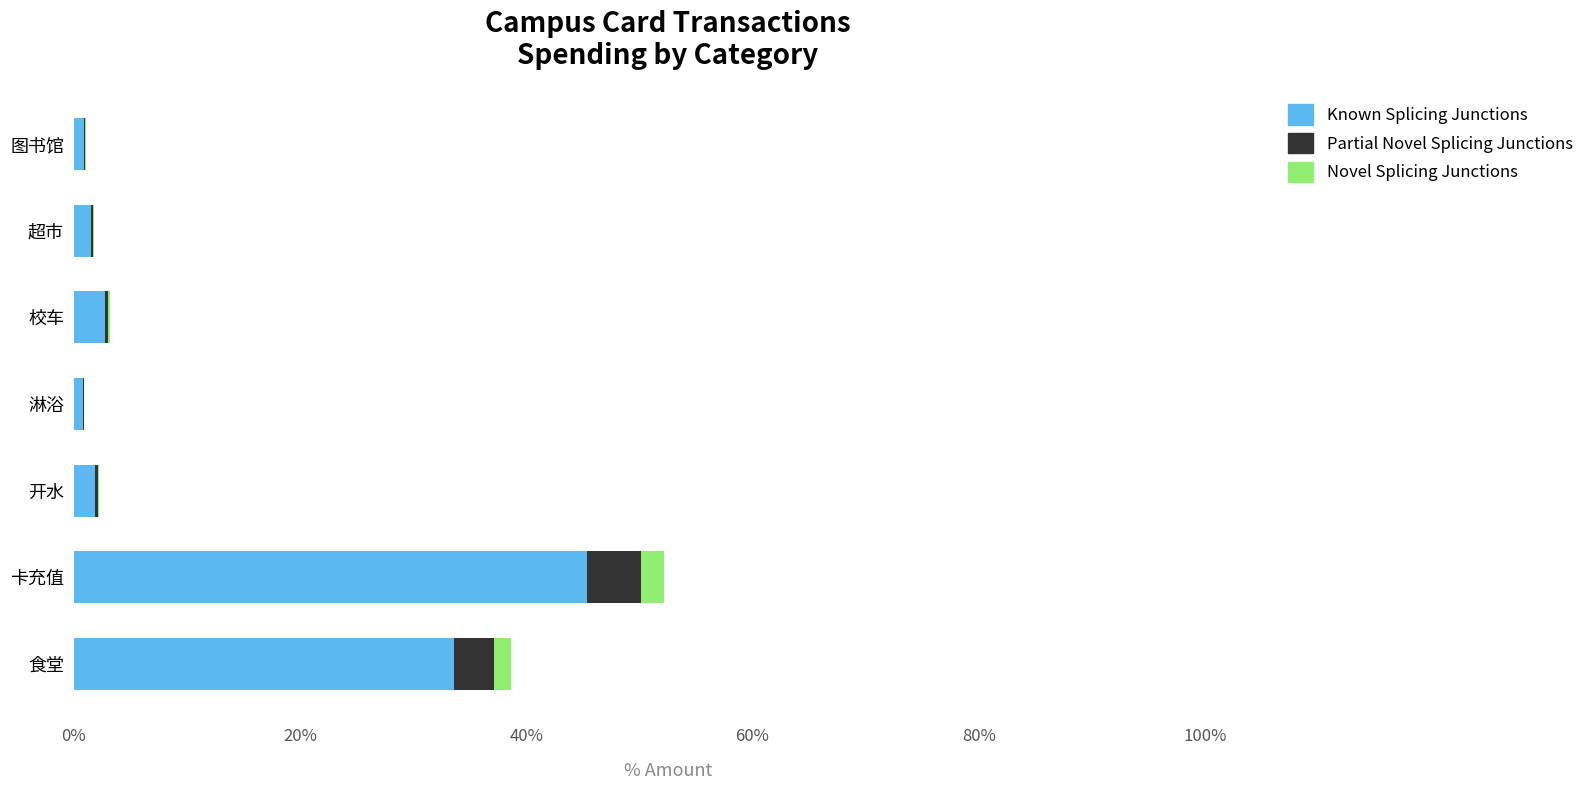

What is the highest value of the Known Splicing Junctions series?

45.4